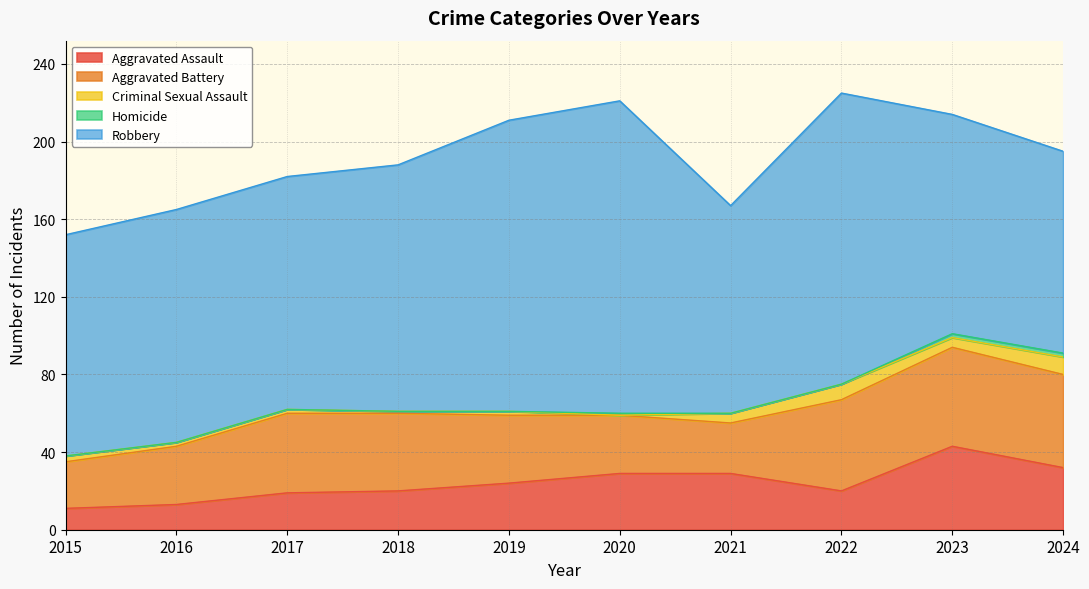

Which series has the largest total across all categories?

Robbery